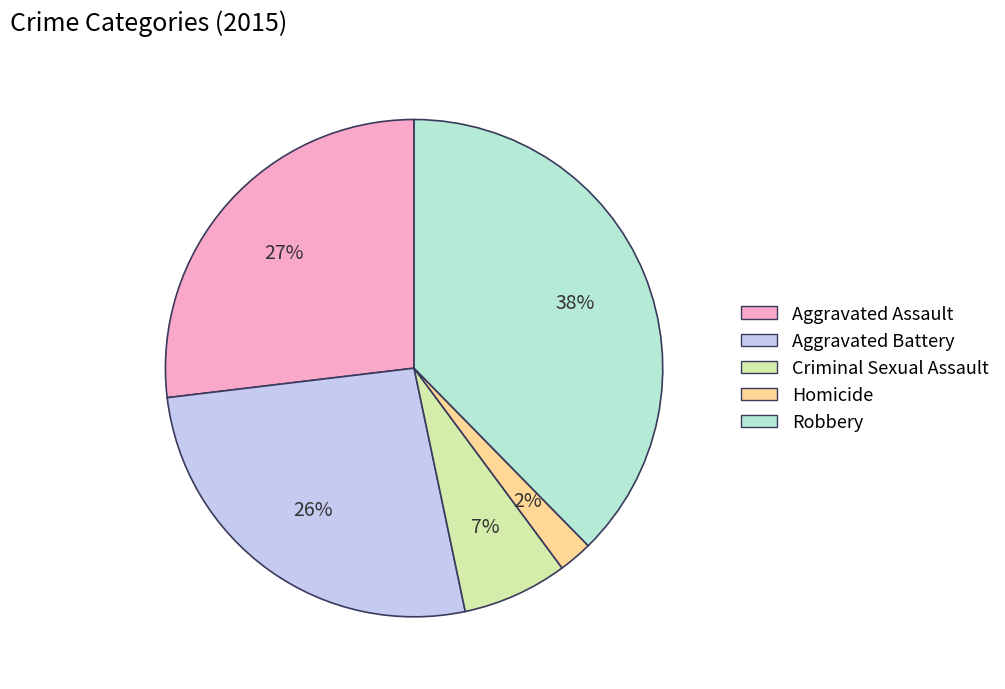

Do Homicide and Aggravated Assault together represent more than half of the pie?

No